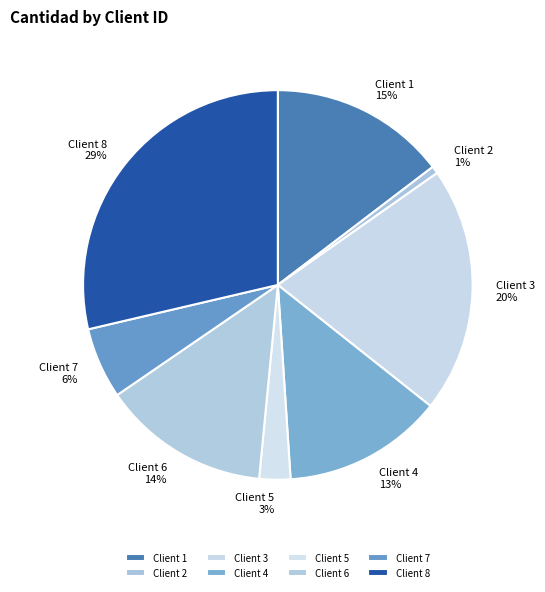

How many slices are in this pie chart?

8